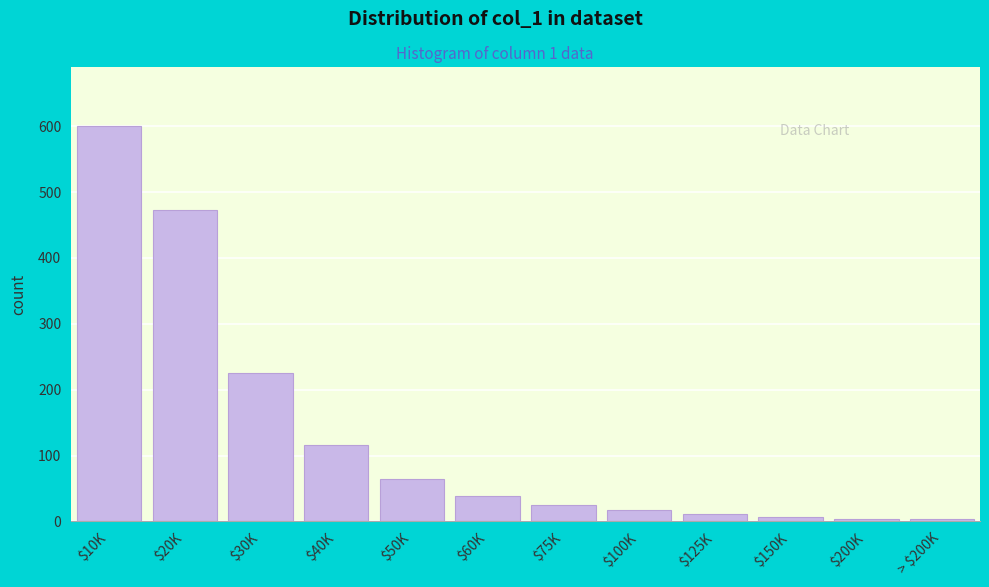

What is the sum of all values?

1585